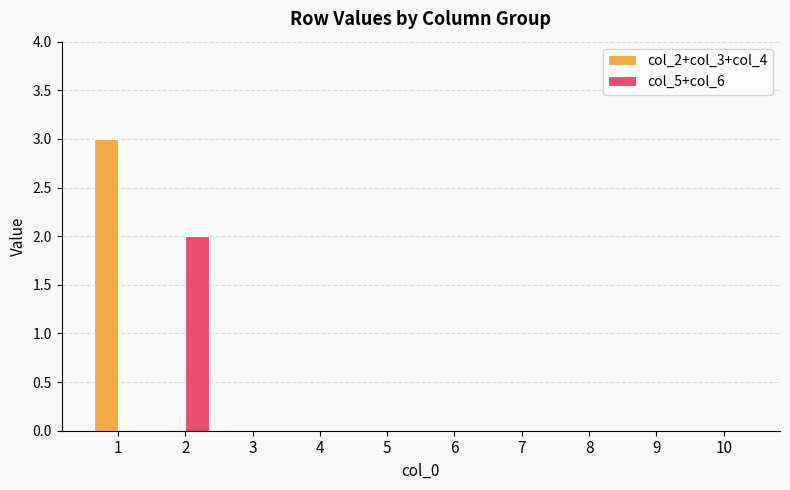

The value of col_2+col_3+col_4 at 4 is 2. True or false?

False